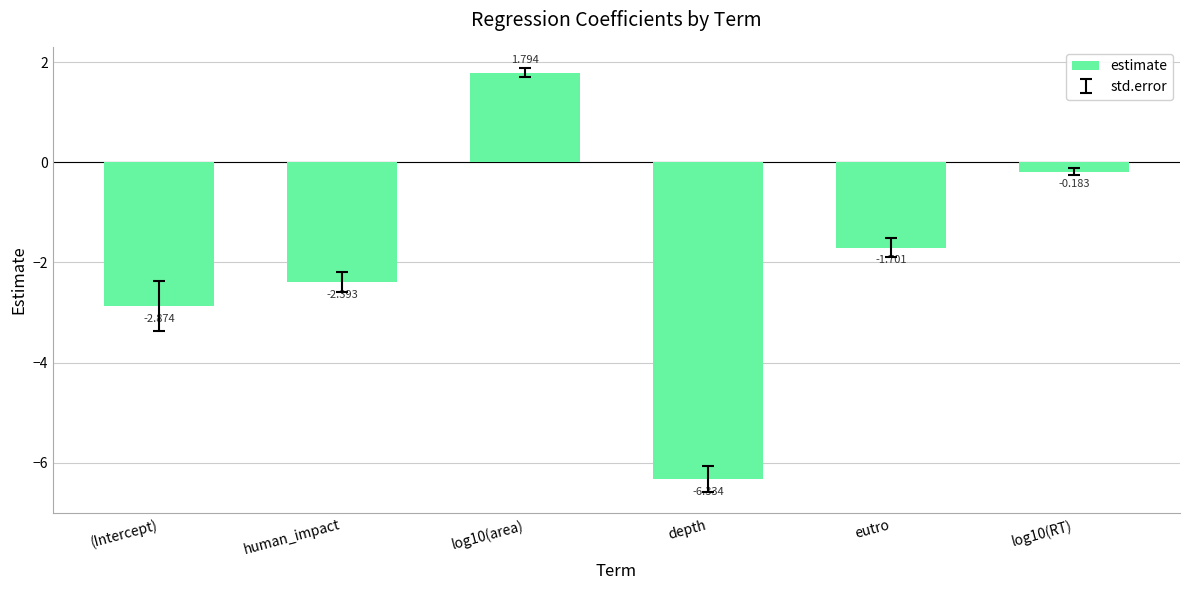

At which category does the chart reach its minimum across all series?

depth